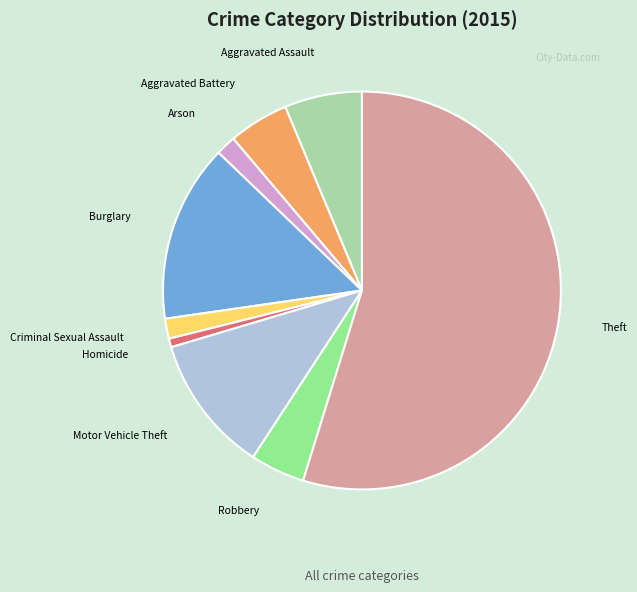

Is Aggravated Assault the majority of the pie?

No